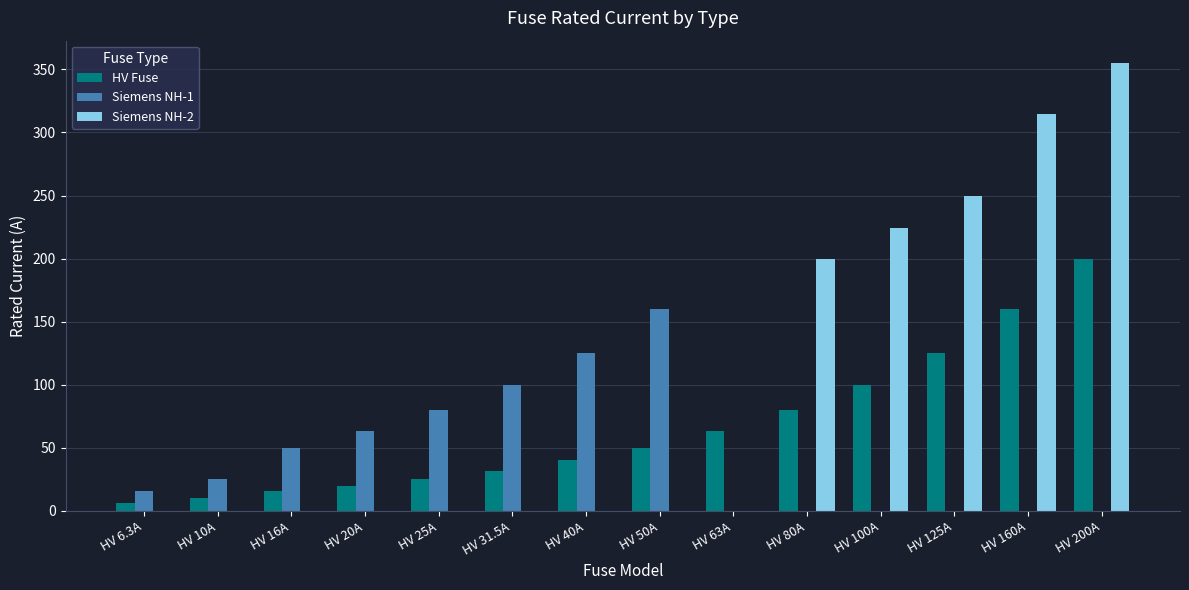

Reading left to right, what are all the values shown in this chart?

HV Fuse: 6.3	10.0	16.0	20.0	25.0	31.5	40.0	50.0	63.0	80.0	100.0	125.0	160.0	200.0
Siemens NH-1: 16.0	25.0	50.0	63.0	80.0	100.0	125.0	160.0	0.0	0.0	0.0	0.0	0.0	0.0
Siemens NH-2: 0.0	0.0	0.0	0.0	0.0	0.0	0.0	0.0	0.0	200.0	224.0	250.0	315.0	355.0